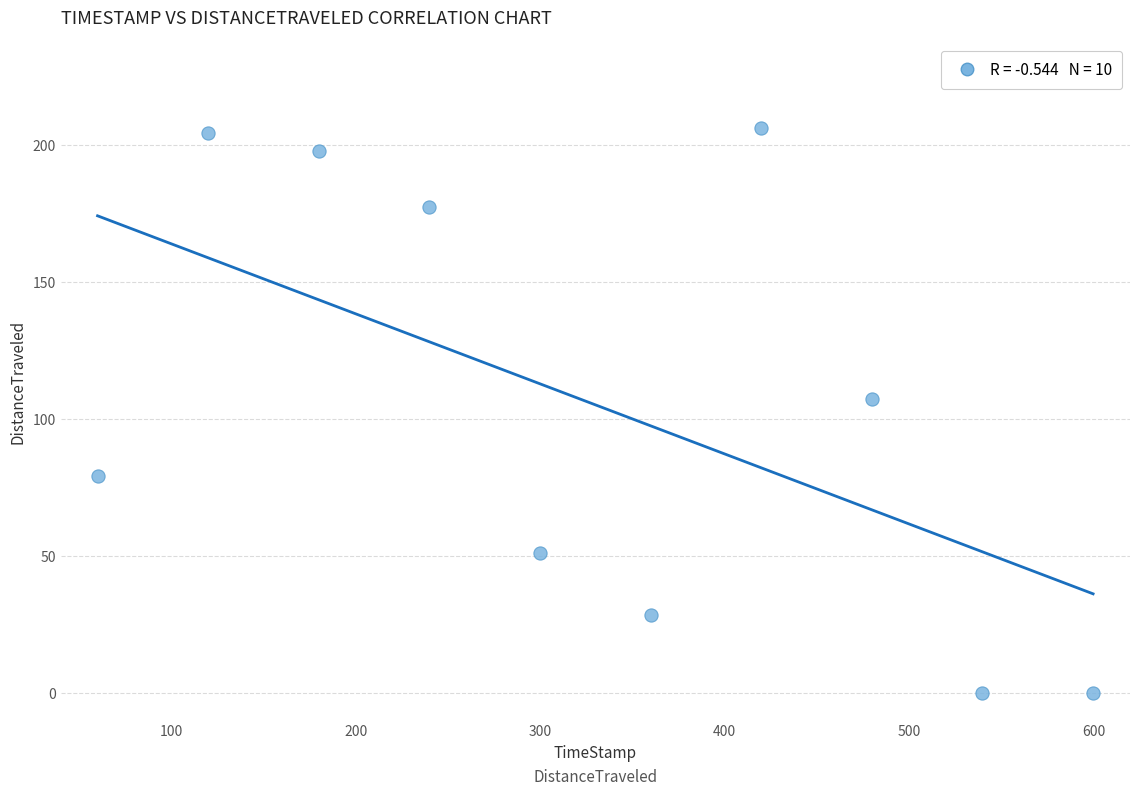

What Y value in the scatter plot is closest to 103?

107.2